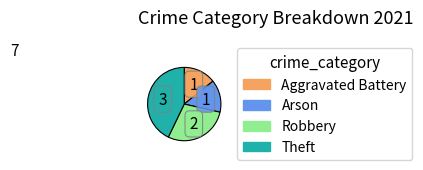

What is the largest slice in the pie chart?

Theft